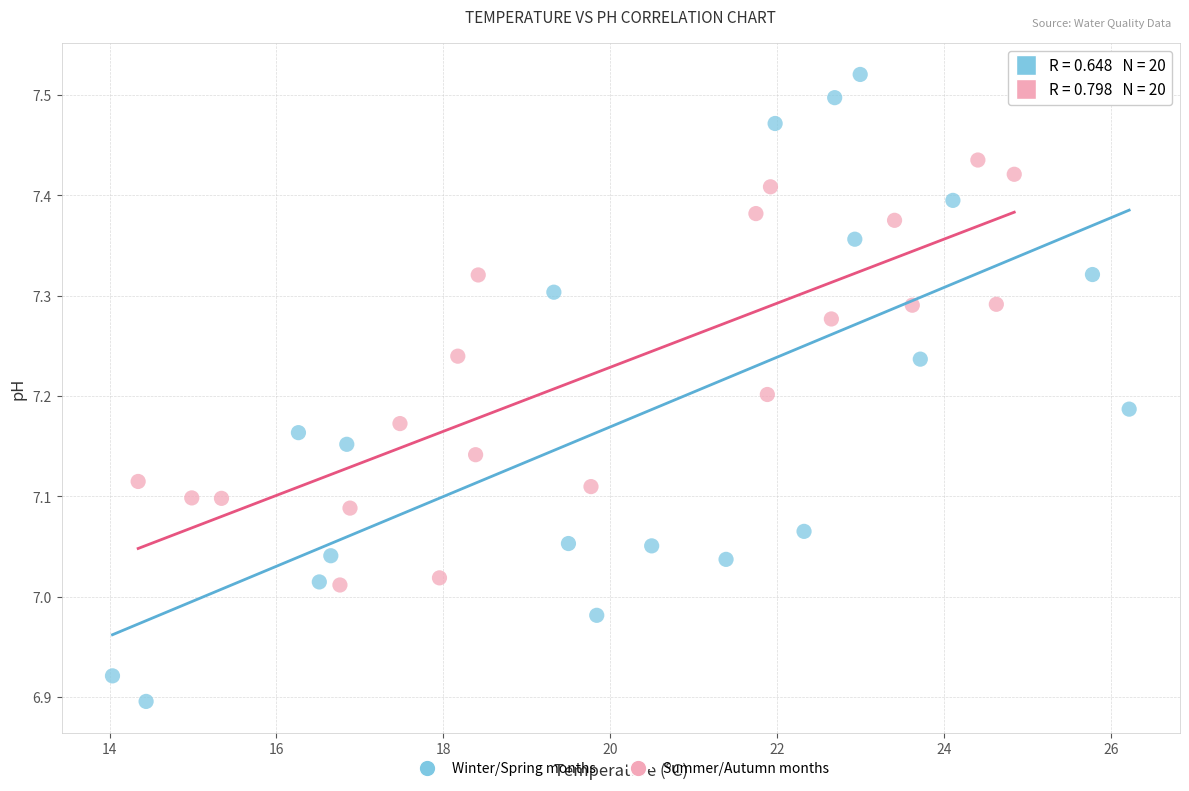

Which series has the largest Y range (max minus min)?

Winter/Spring months